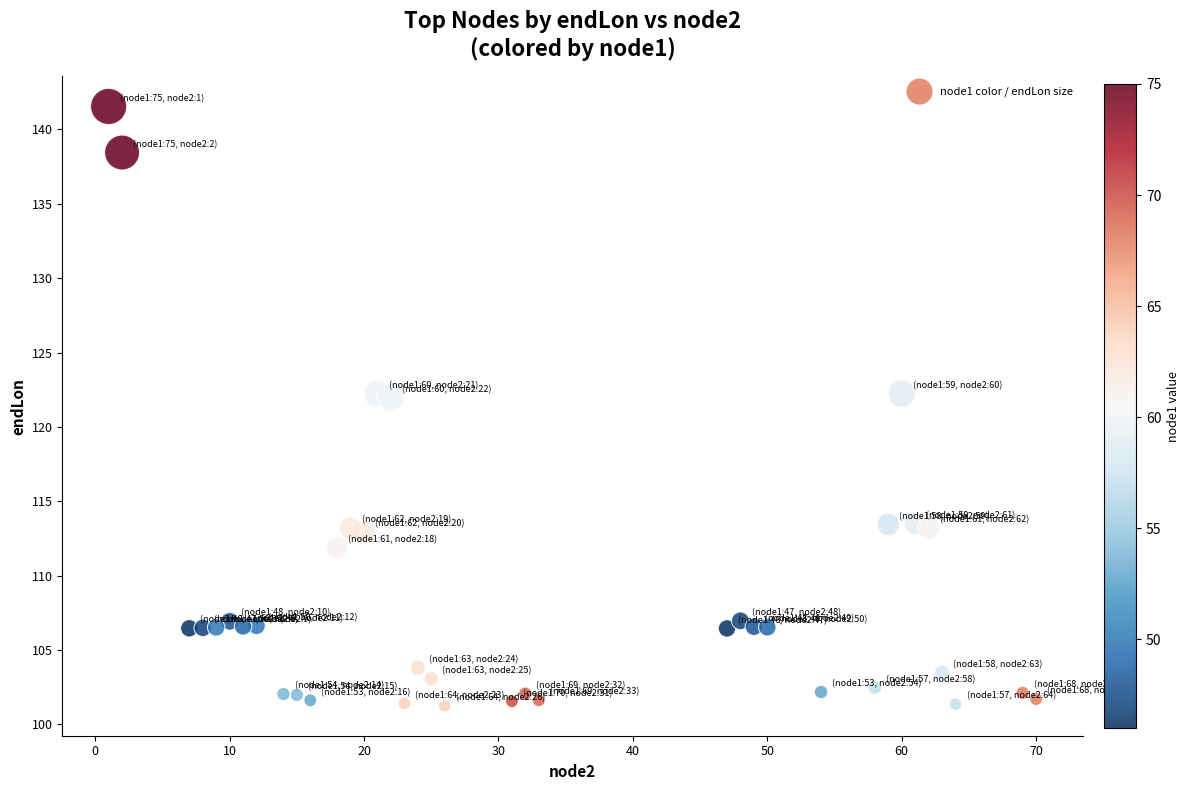

What is the range of X values (max minus min)?

69.0